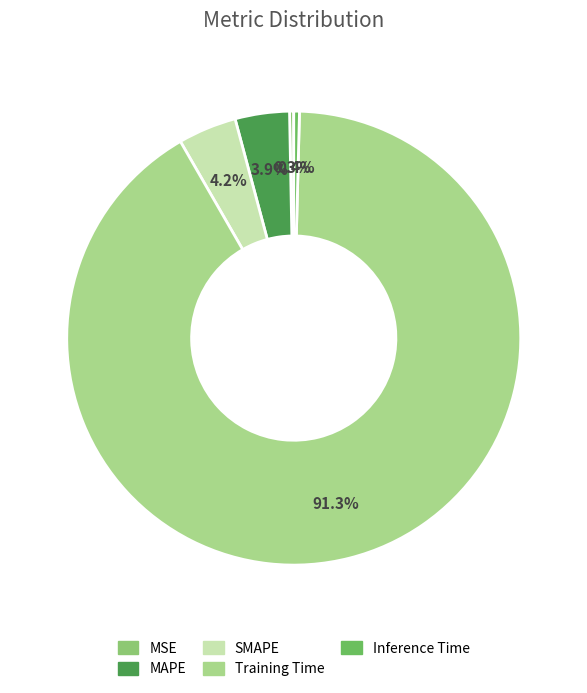

What is the total percentage of MAPE and Training Time?

95.1%